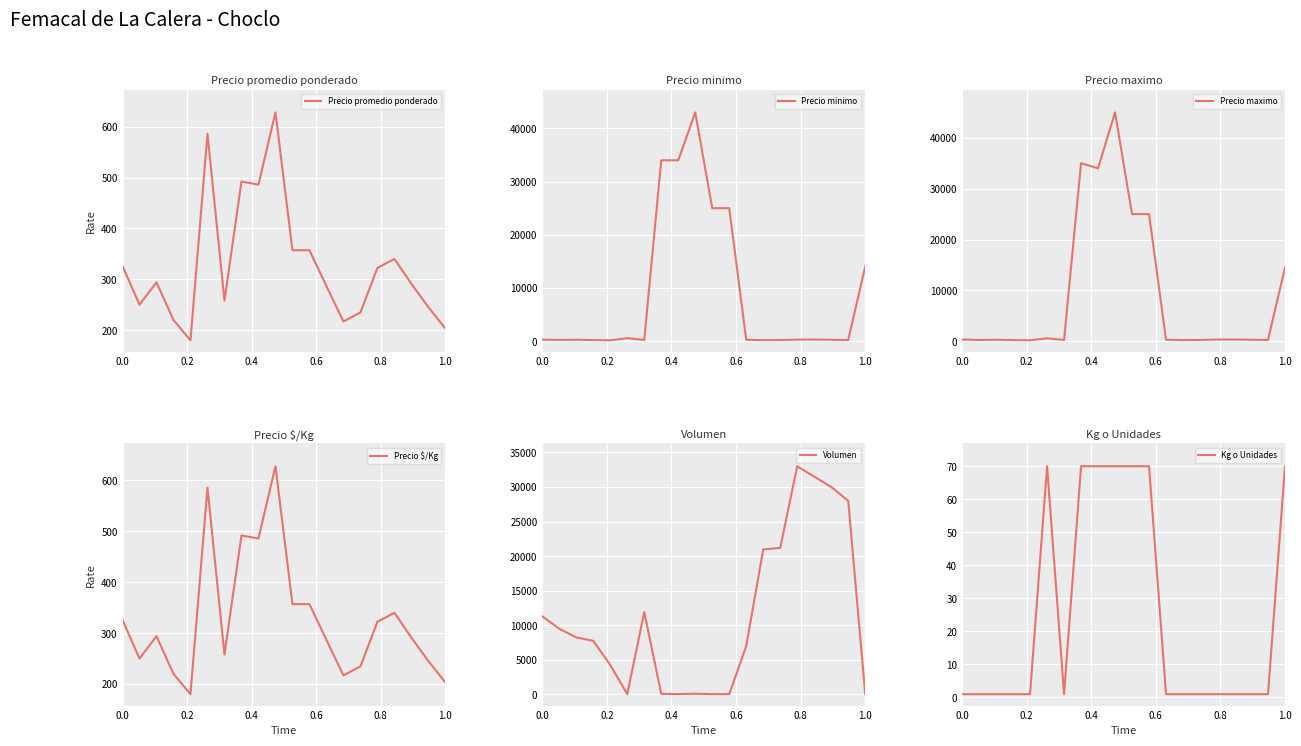

What are all the series names shown in the legend?

Precio promedio ponderado, Precio minimo, Precio maximo, Precio $/Kg, Volumen, Kg o Unidades